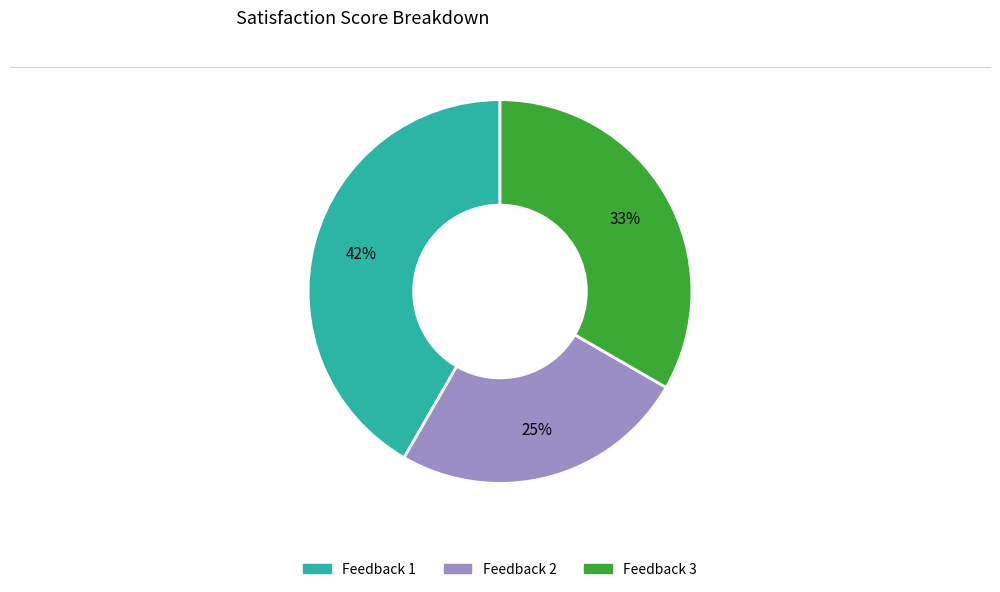

Is the sum of Feedback 2 and Feedback 3 greater than half?

Yes